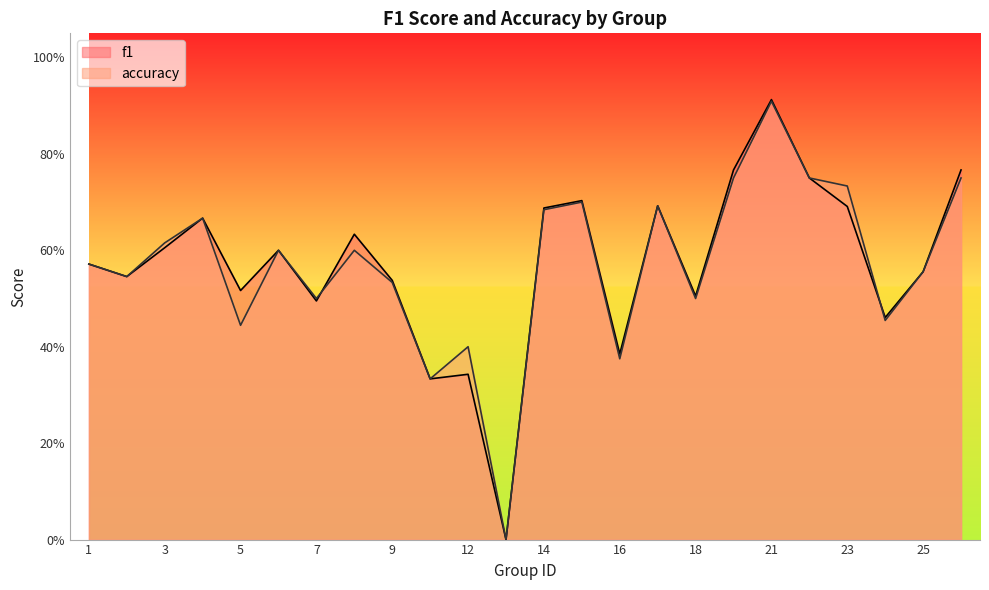

What is the value of the f1 point at the 1st from the left?

0.6